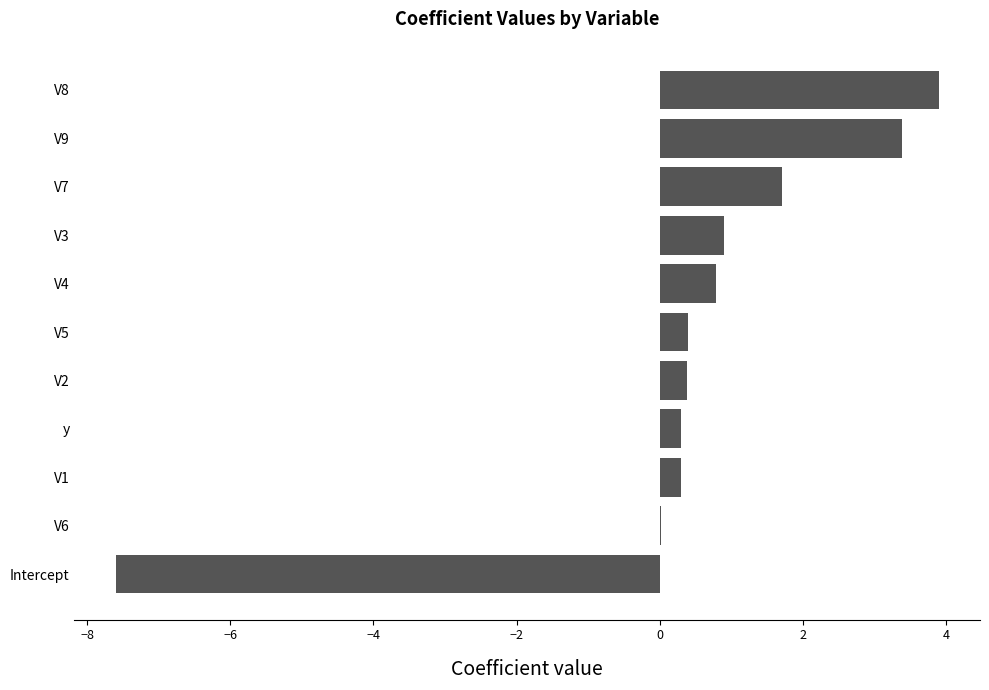

What is the sum of the values at V4 and V7?

2.5